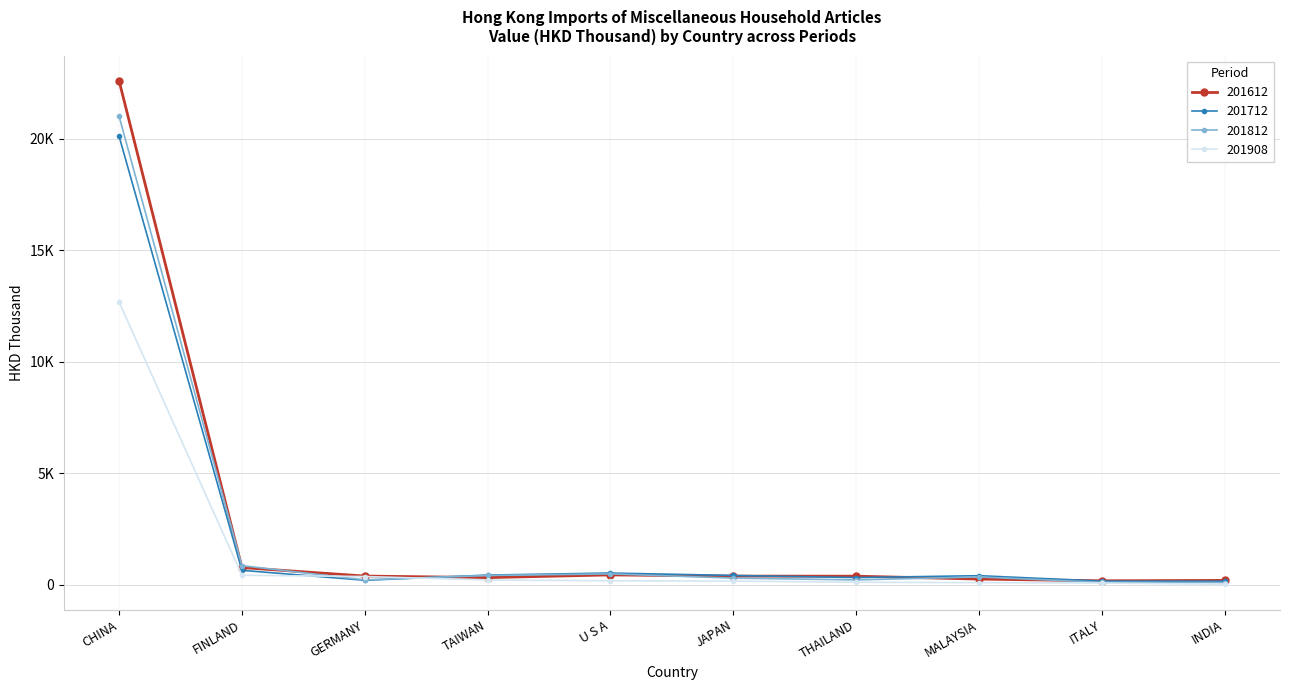

At how many categories does at least one series exceed 7673?

1